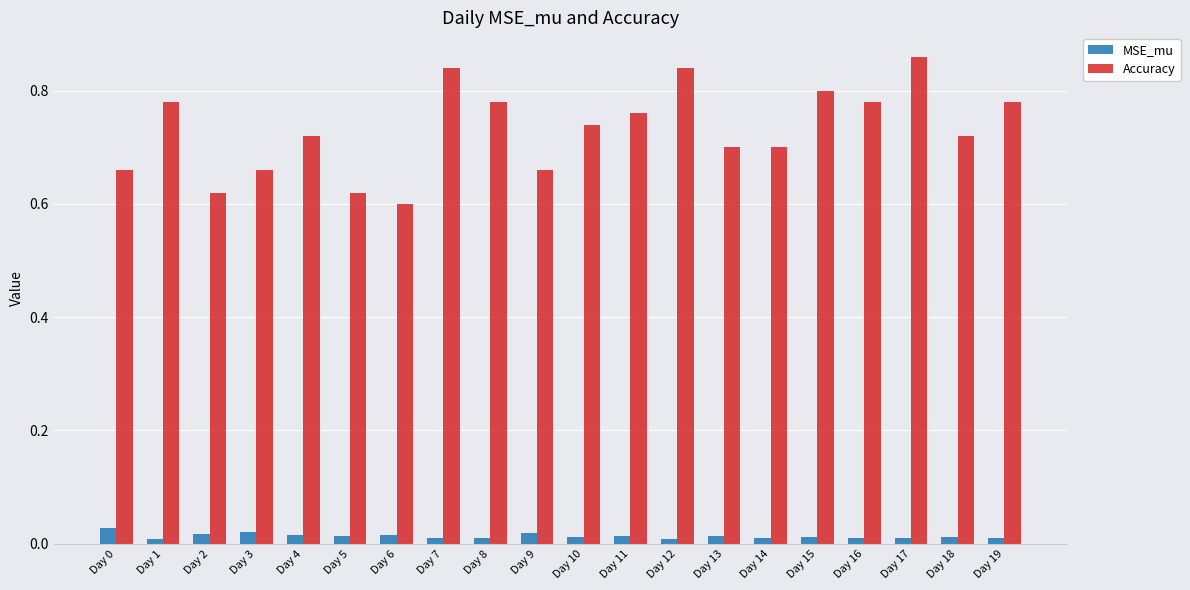

At which category does the chart reach its peak across all series?

Day 17